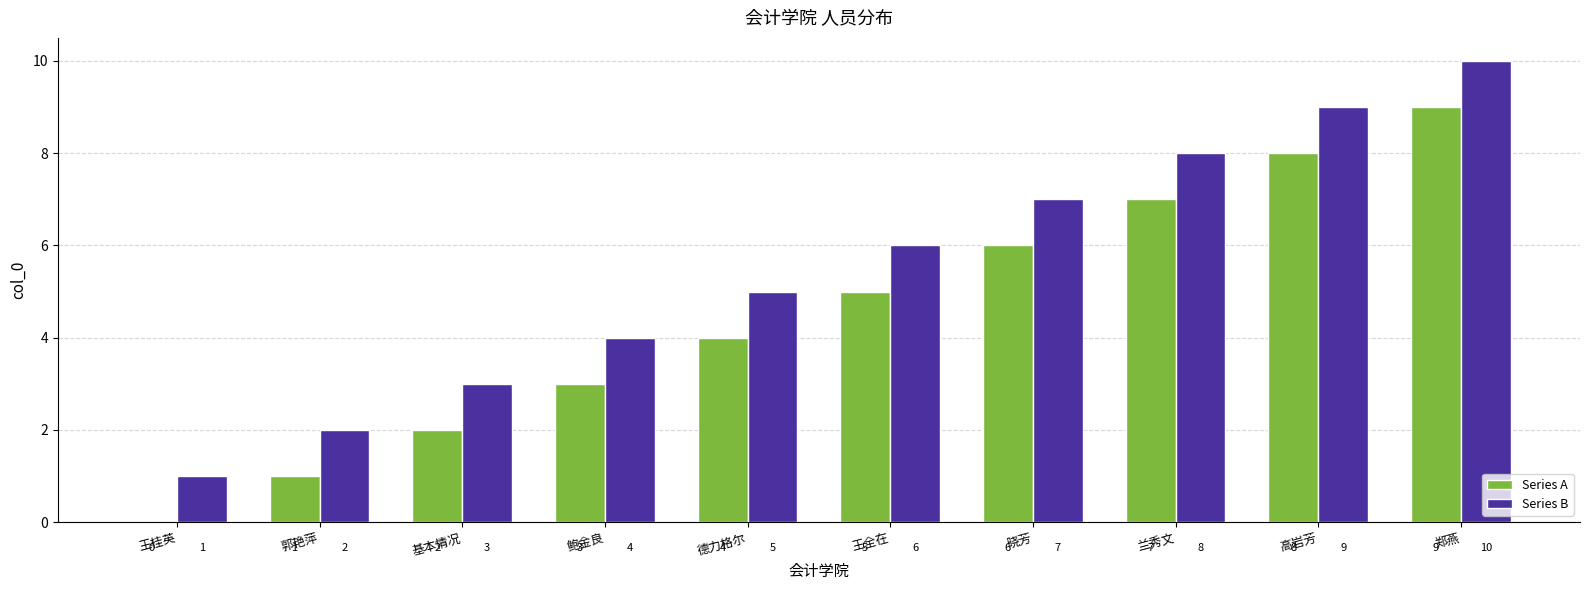

Which category has the highest value across all series?

郑燕